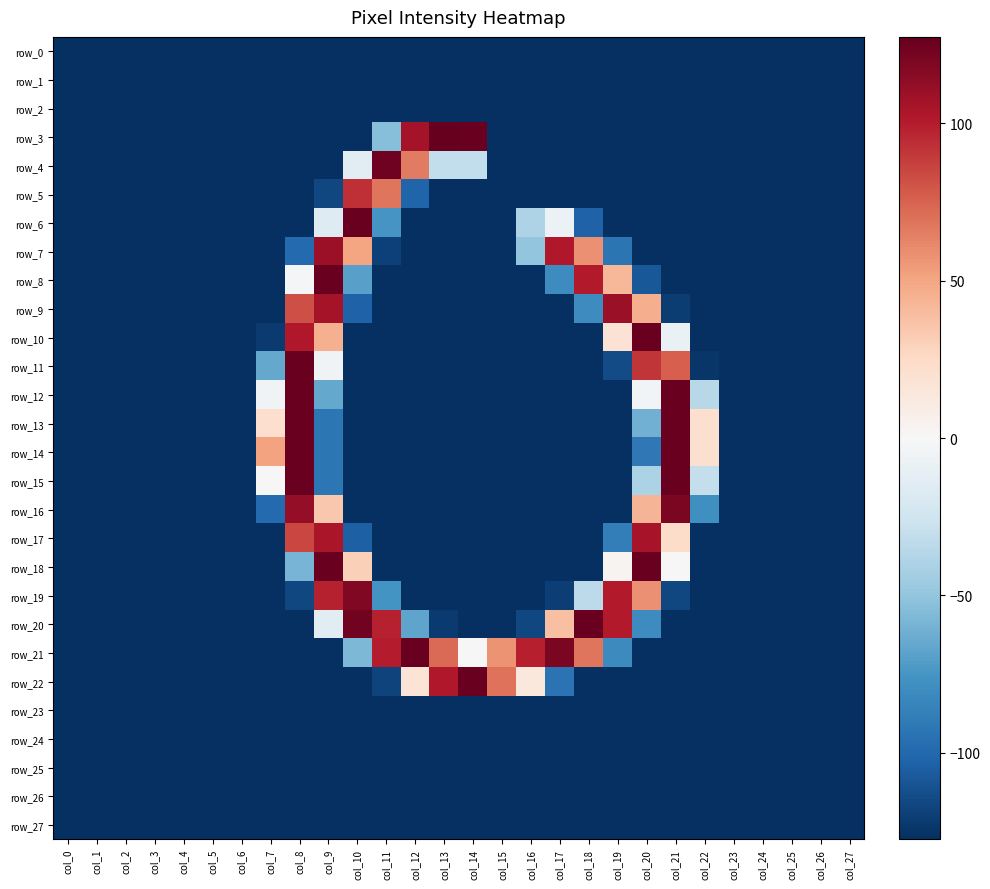

What is the total value across all series at col_20?

-1700.0